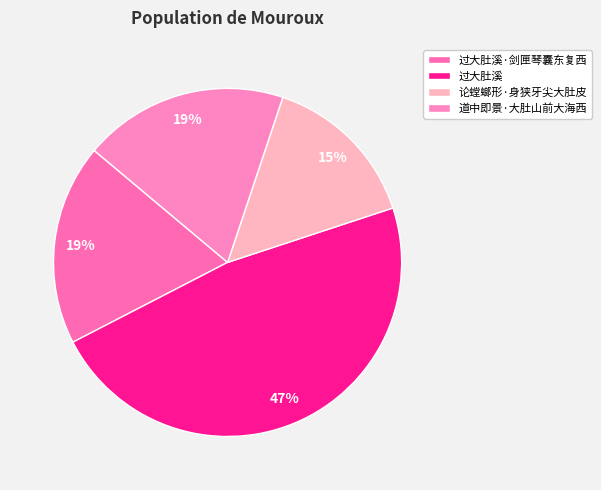

Rank the categories by value from lowest to highest.

论螳螂形·身狭牙尖大肚皮, 过大肚溪·剑匣琴囊东复西, 道中即景·大肚山前大海西, 过大肚溪